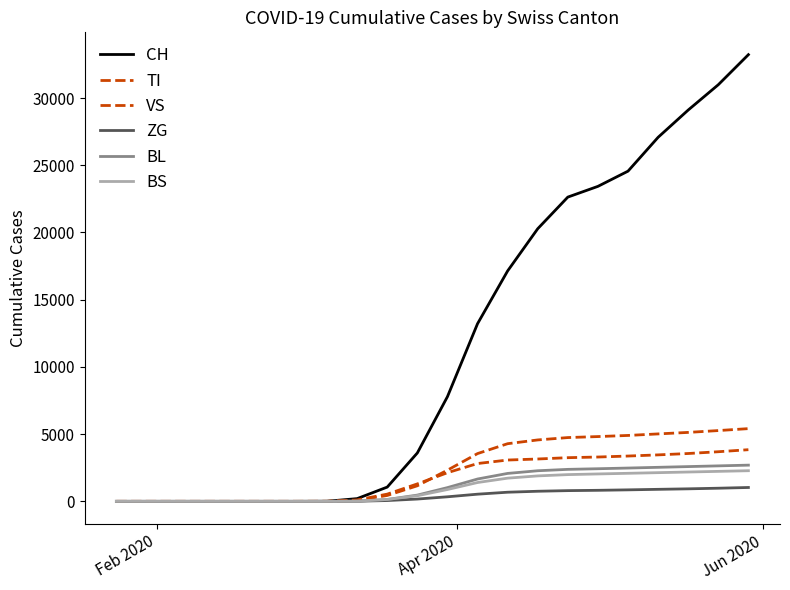

How many lines are shown in the chart?

6